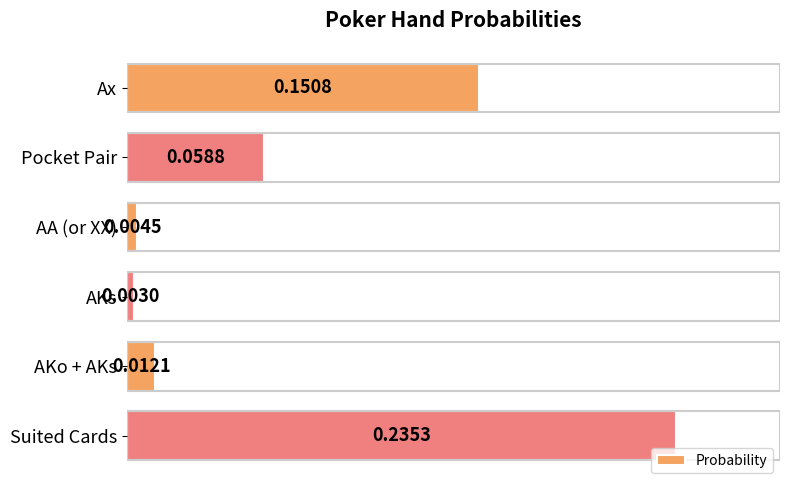

Rank the categories by value from highest to lowest.

Suited Cards, Ax, Pocket Pair, AKo + AKs, AA (or XX), AKs